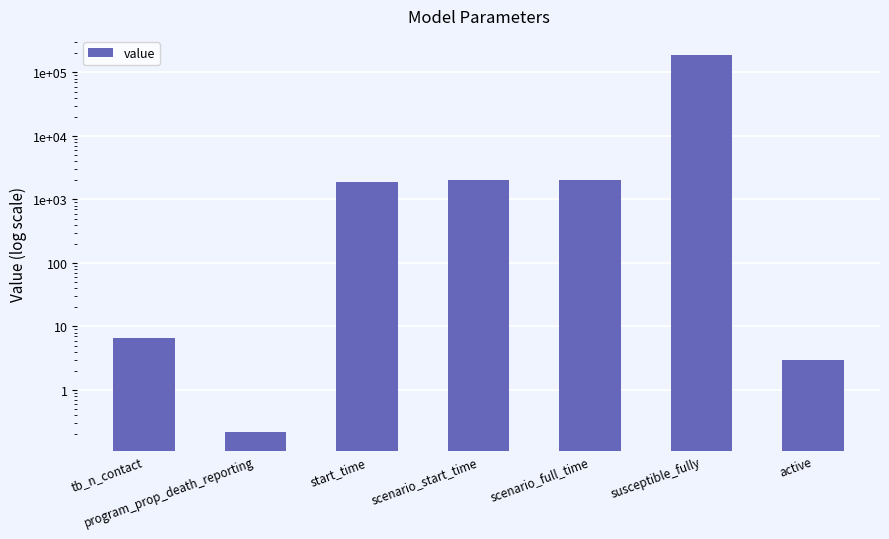

Is it true that the value at scenario_full_time is 2020.0?

True